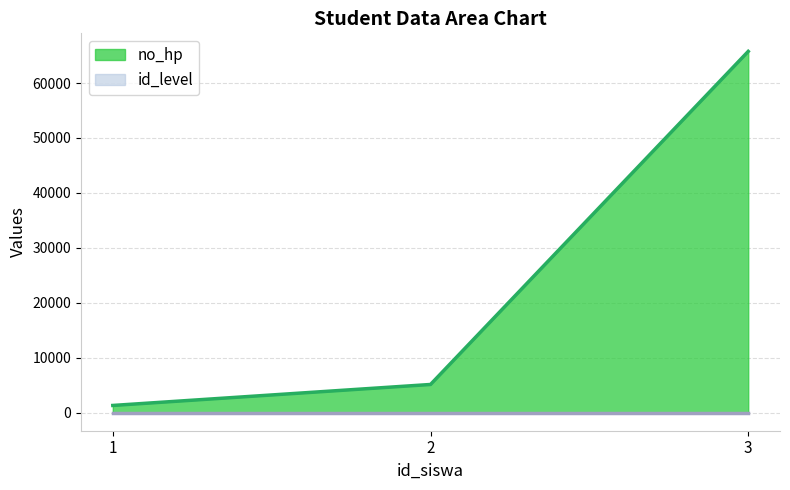

At which label does the data first exceed 5131?

3